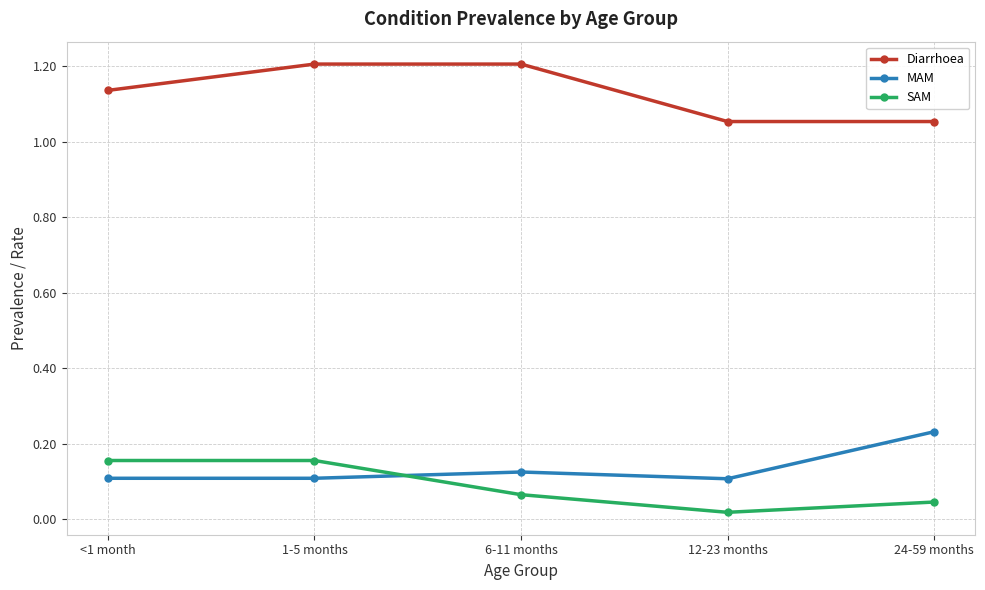

List the series in order of their peak value, lowest first.

SAM, MAM, Diarrhoea